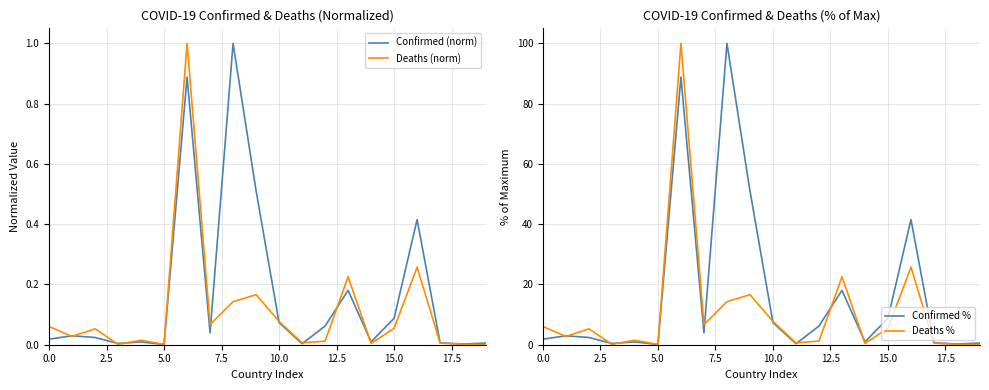

What position from the left is 5.0?

3